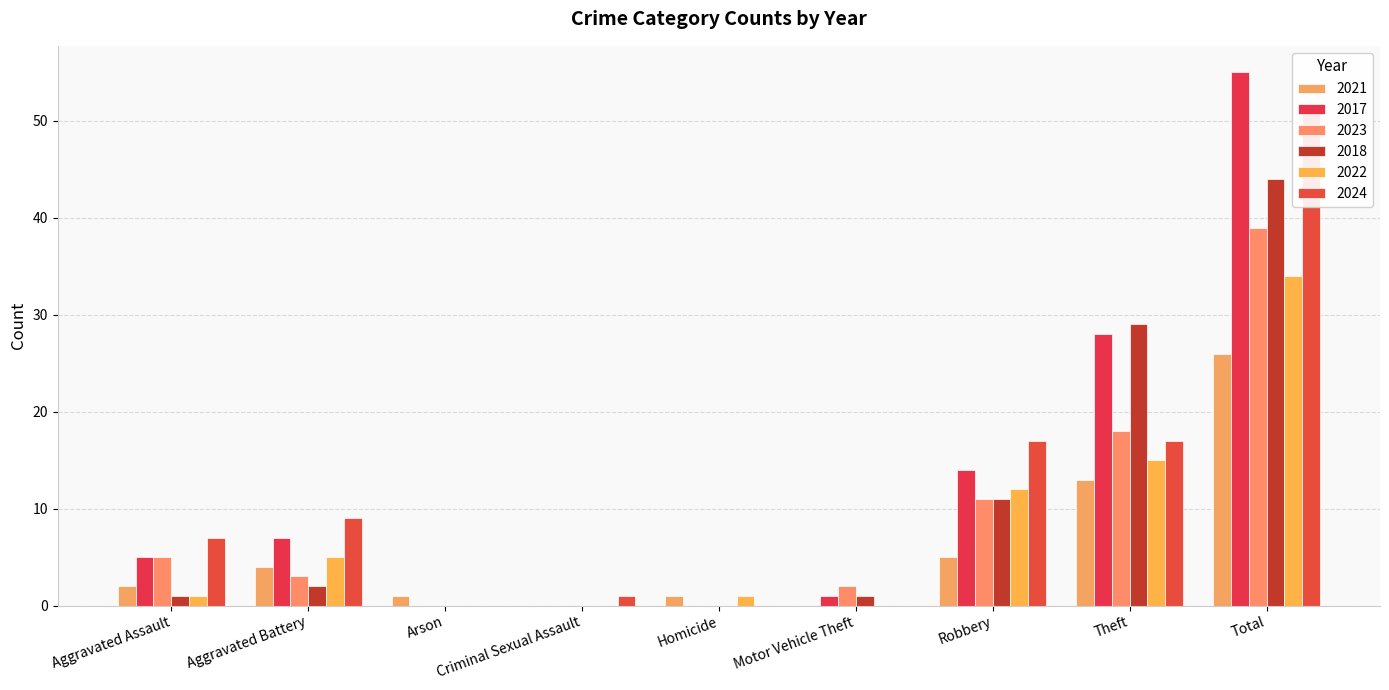

What position from the right is Total?

1